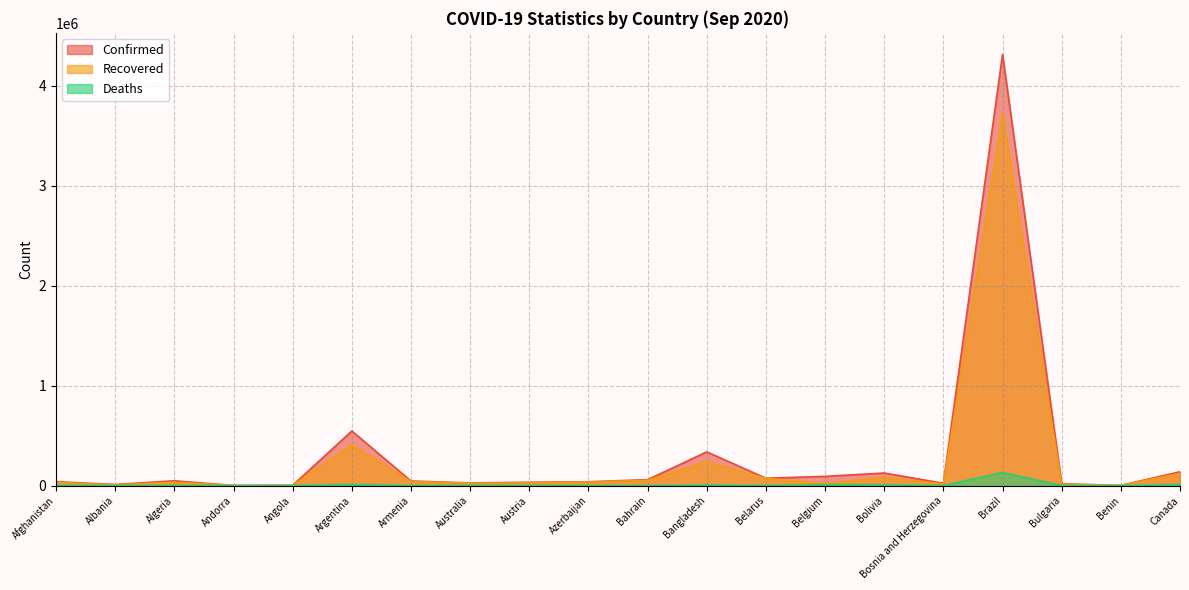

The Recovered series shows 409771 at Argentina. True or false?

True